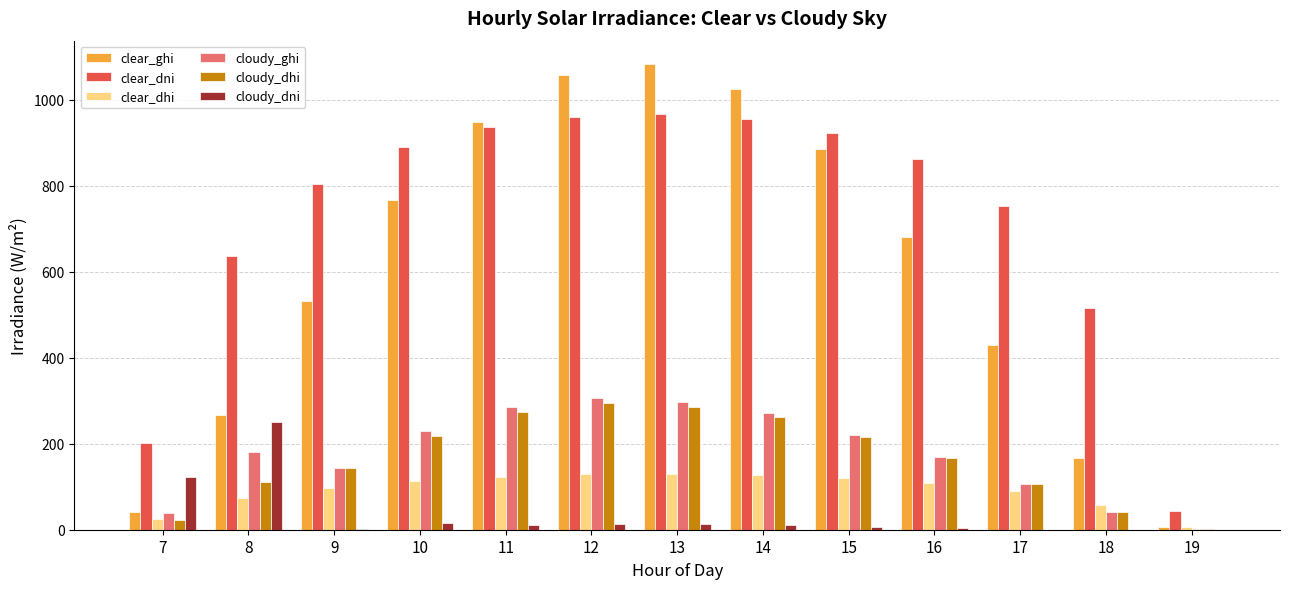

At which label does clear_dhi first exceed 108?

10